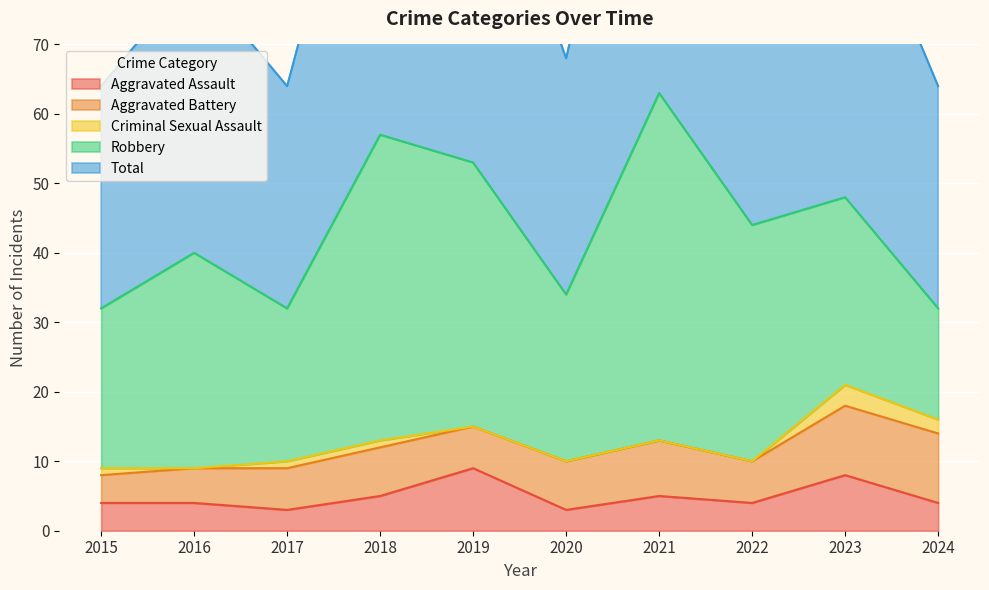

At which category is the sum across all series the highest?

2021